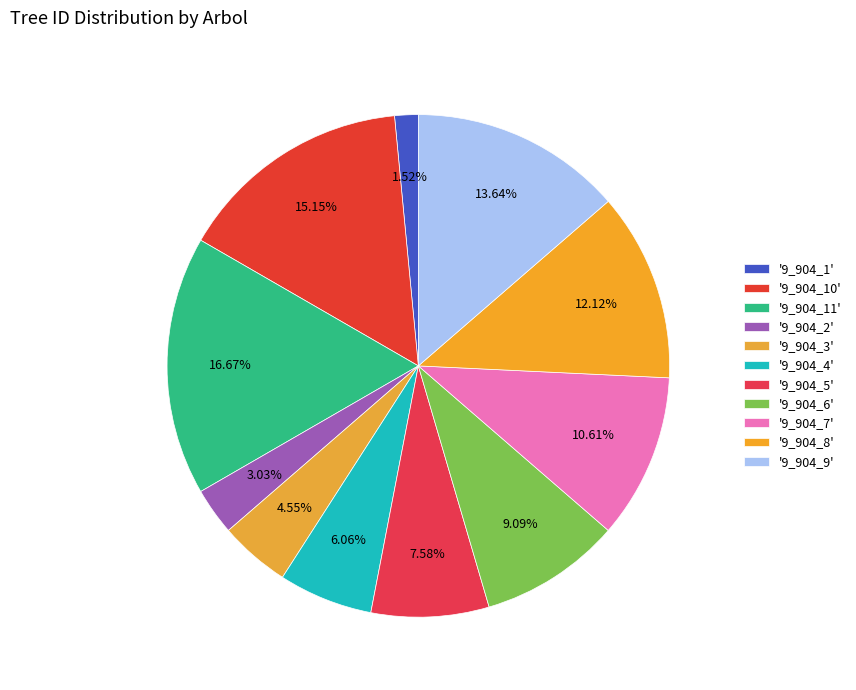

How many slices are in this pie chart?

11